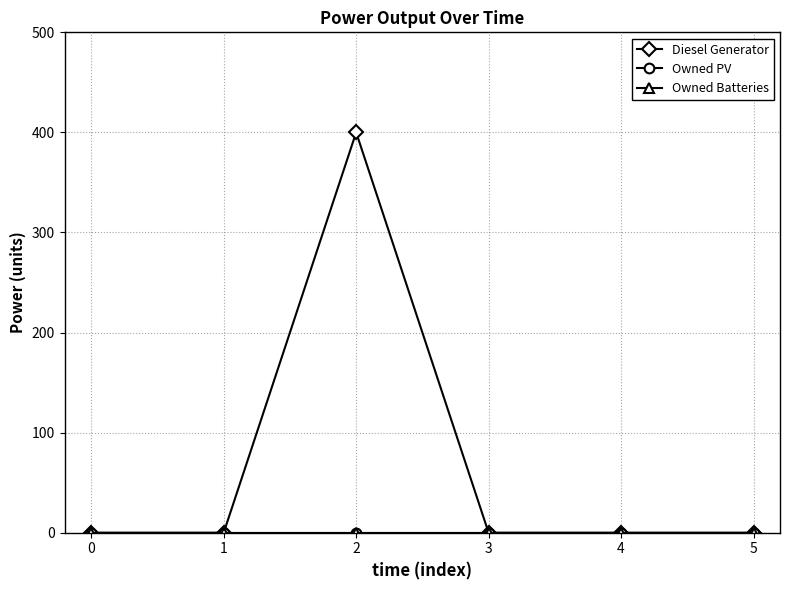

At how many categories does at least one series exceed 5?

1